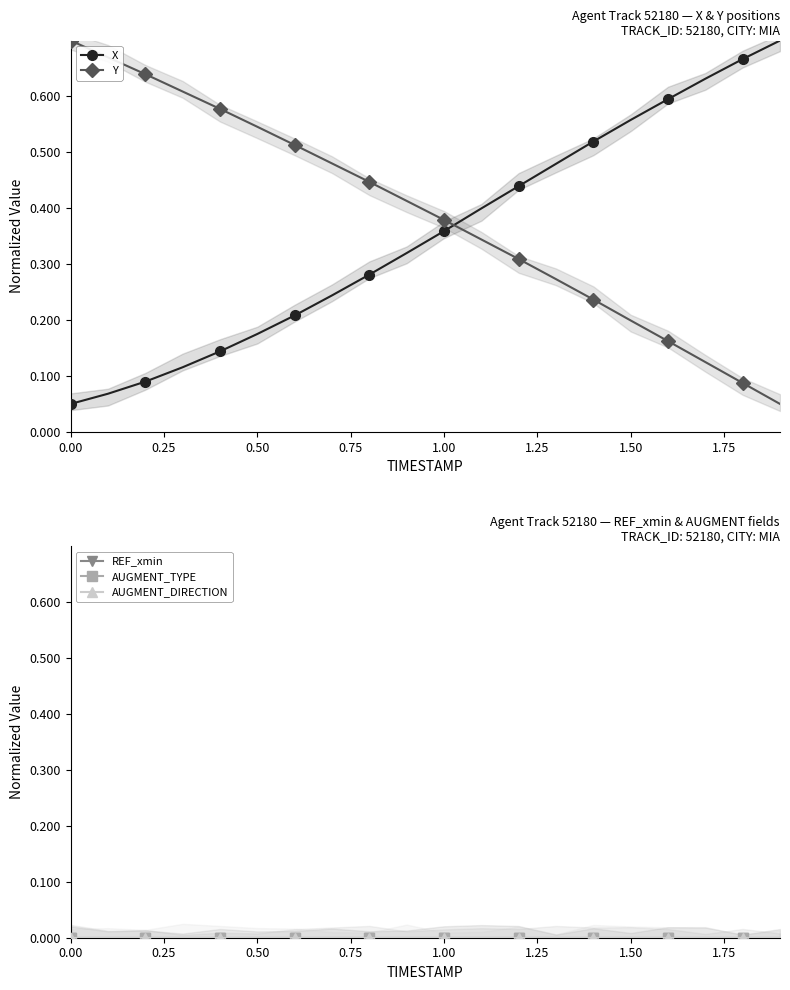

What are all the series names shown in the legend?

X, Y, REF_xmin, AUGMENT_TYPE, AUGMENT_DIRECTION